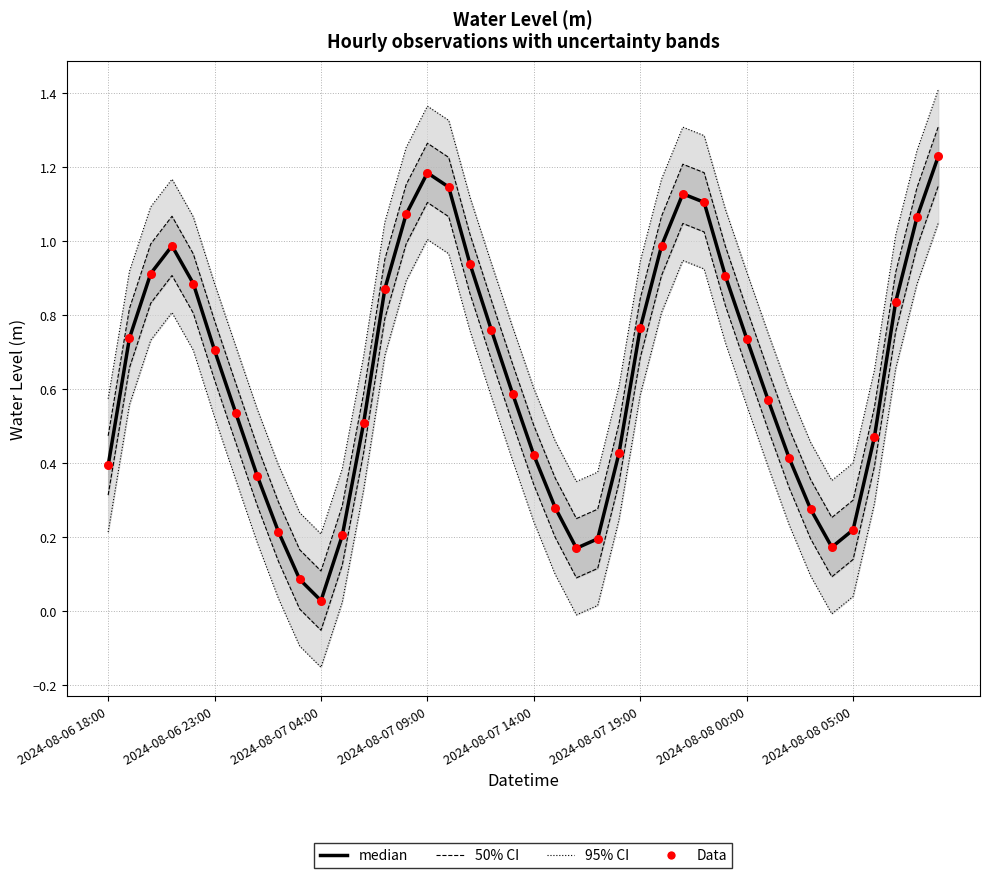

At how many categories does at least one series exceed 0?

40